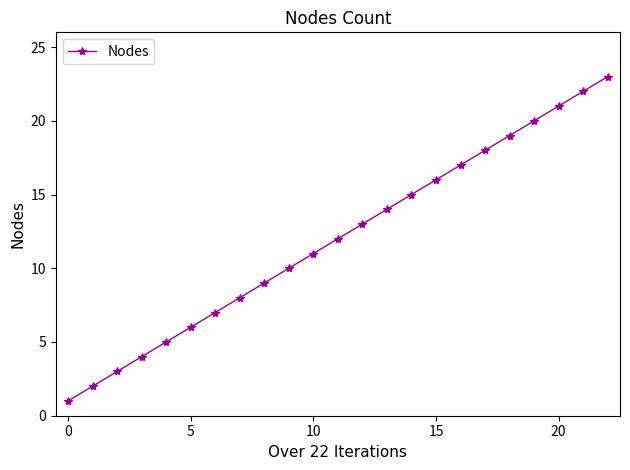

What is the average value?

12